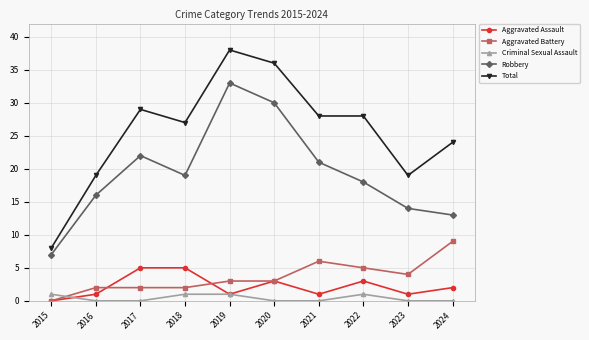

Which series has the largest range (max minus min)?

Total